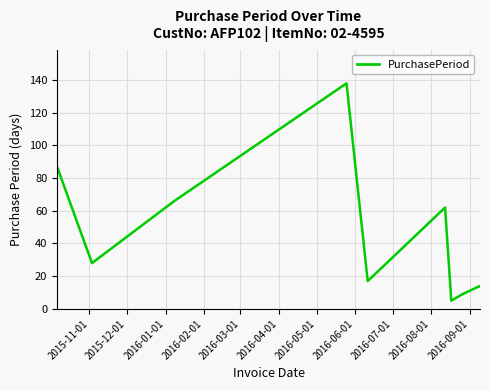

What is the maximum value shown in the chart?

138